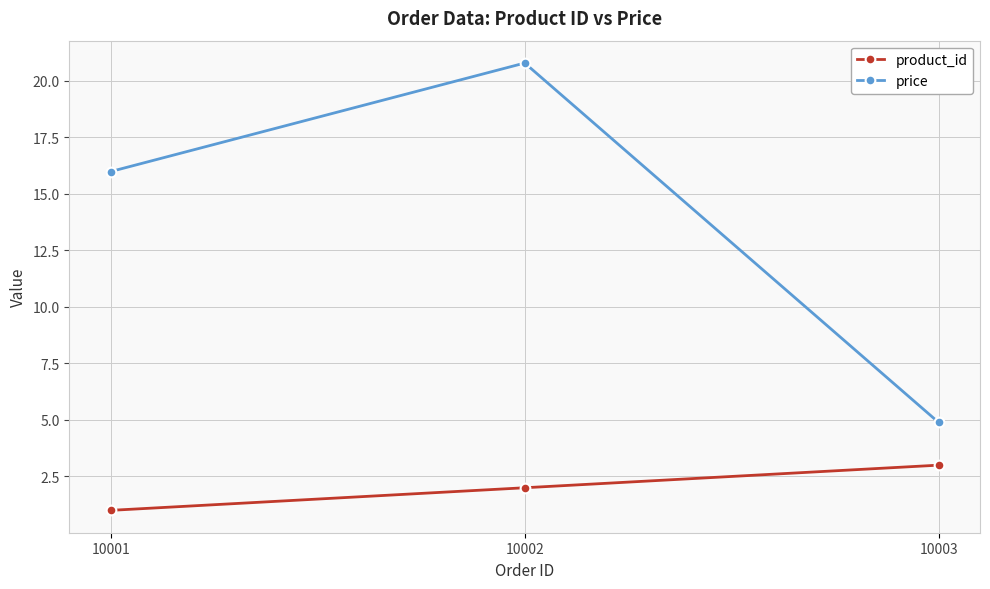

What is the highest value of the product_id series?

3.0